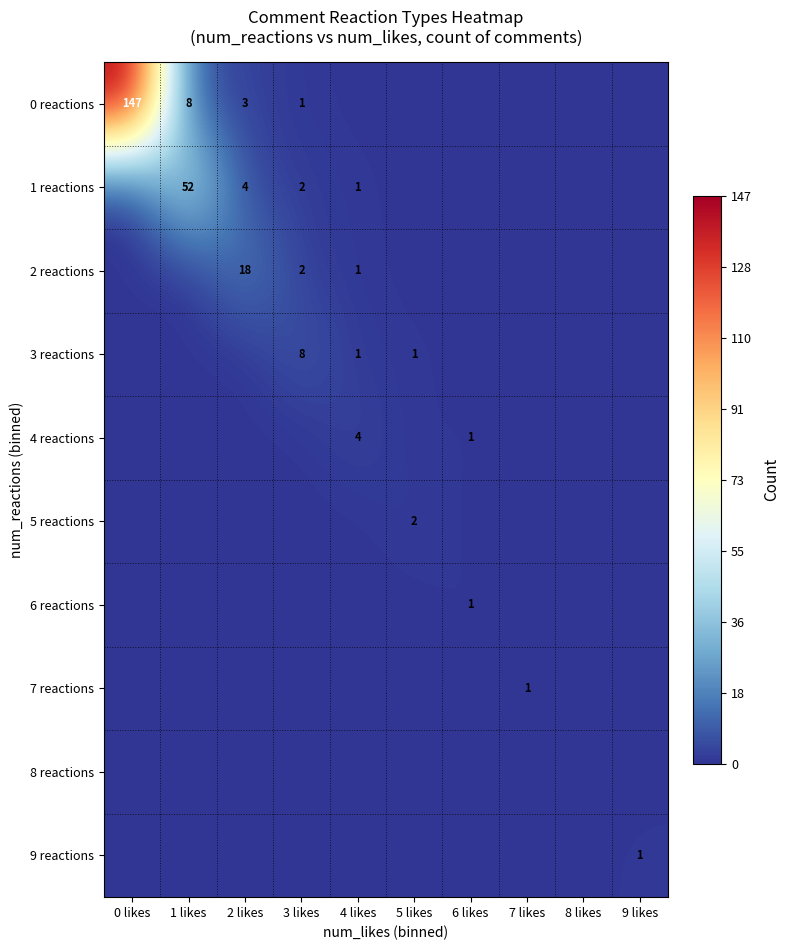

The value of 6 reactions at 6 likes is 0. True or false?

False